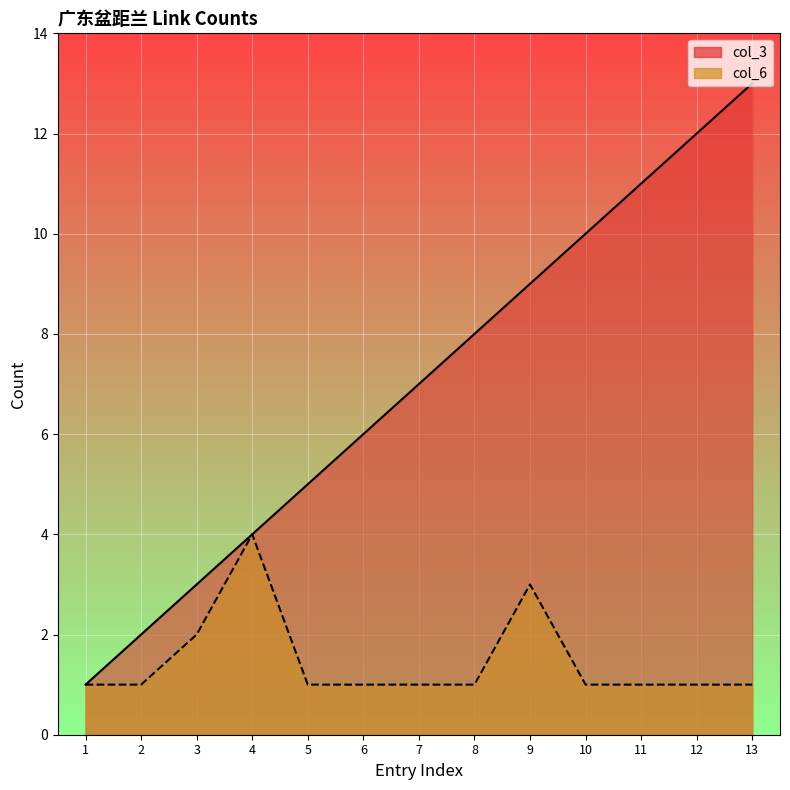

True or false: col_6 has a value of 2 at 3.

True